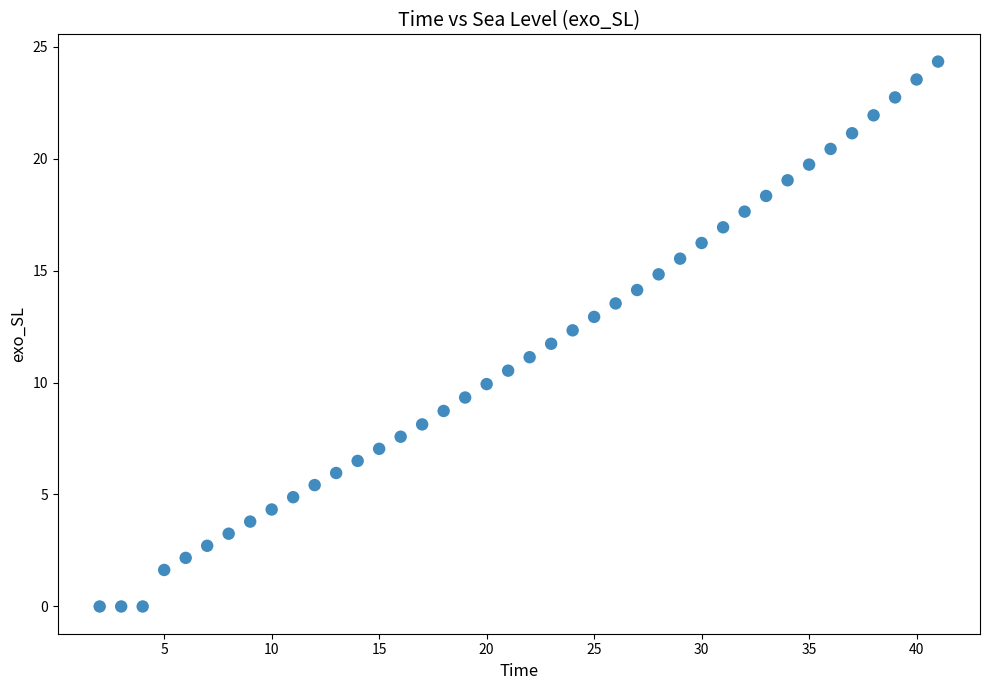

What is the range of Y values (max minus min)?

24.3